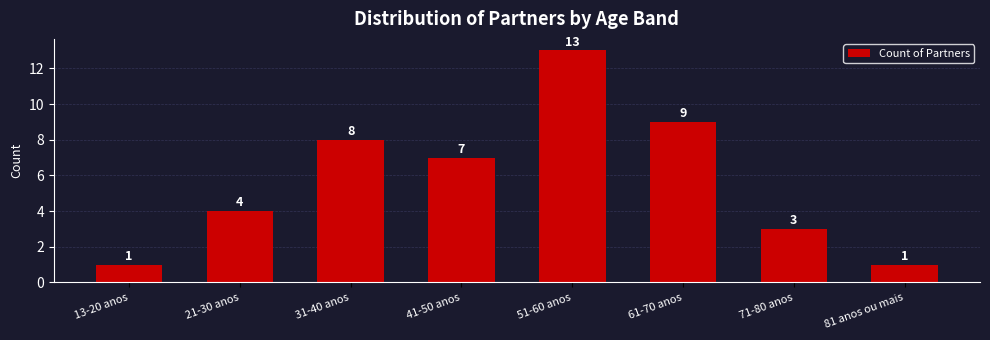

Reading right to left, extract all data points from this chart.

1	3	9	13	7	8	4	1